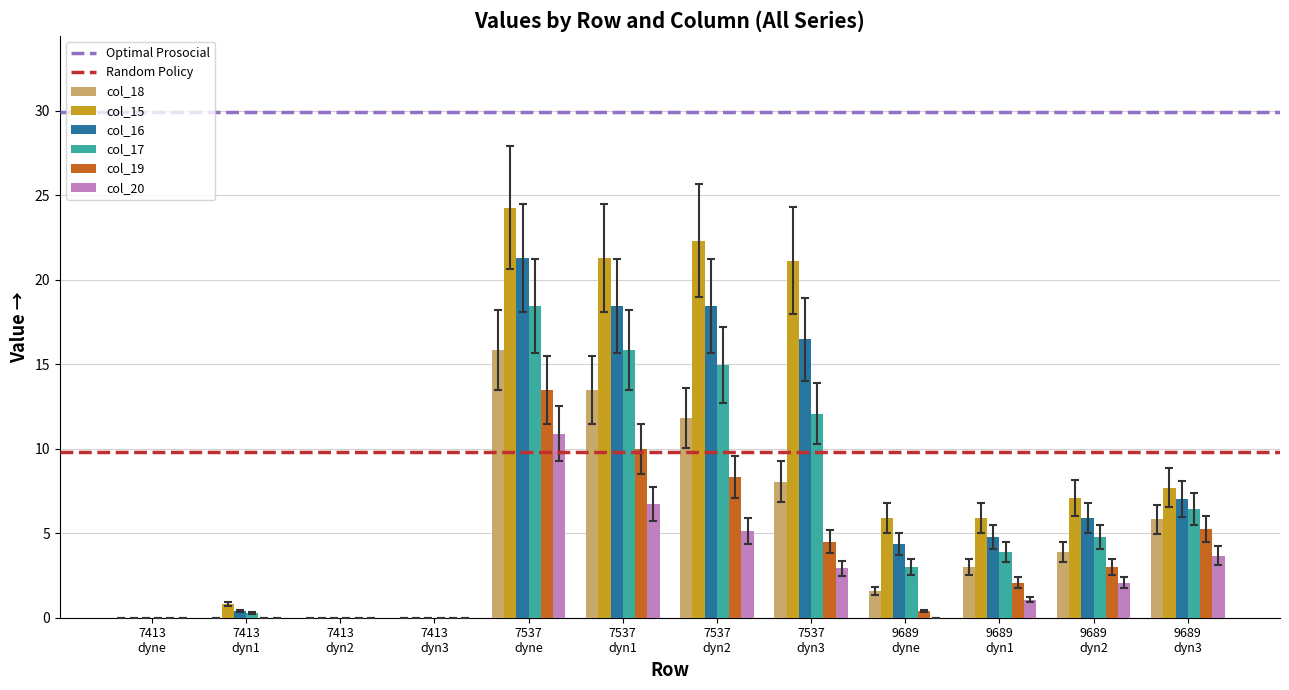

Where does the col_16 series first go above 5?

7537
dyne